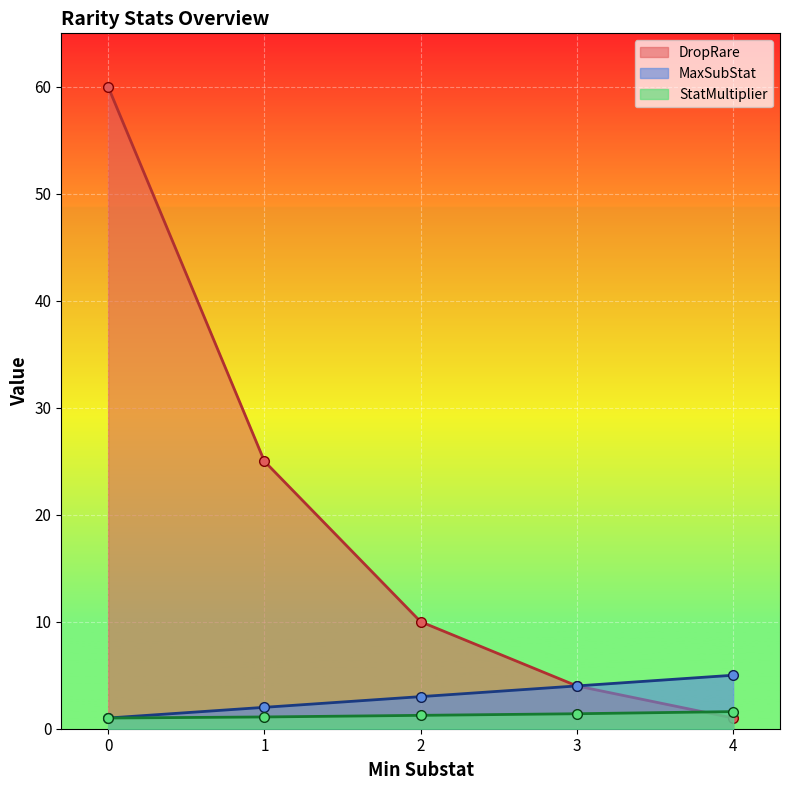

How many categories are shown in the chart?

5